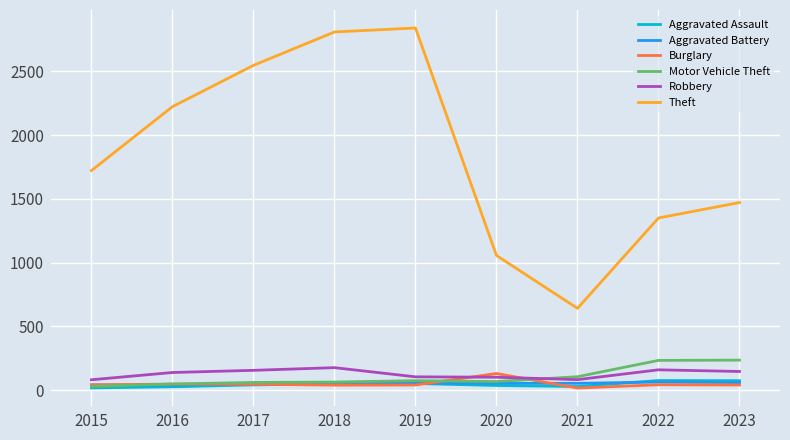

True or false: Motor Vehicle Theft and Theft cross at least once.

False